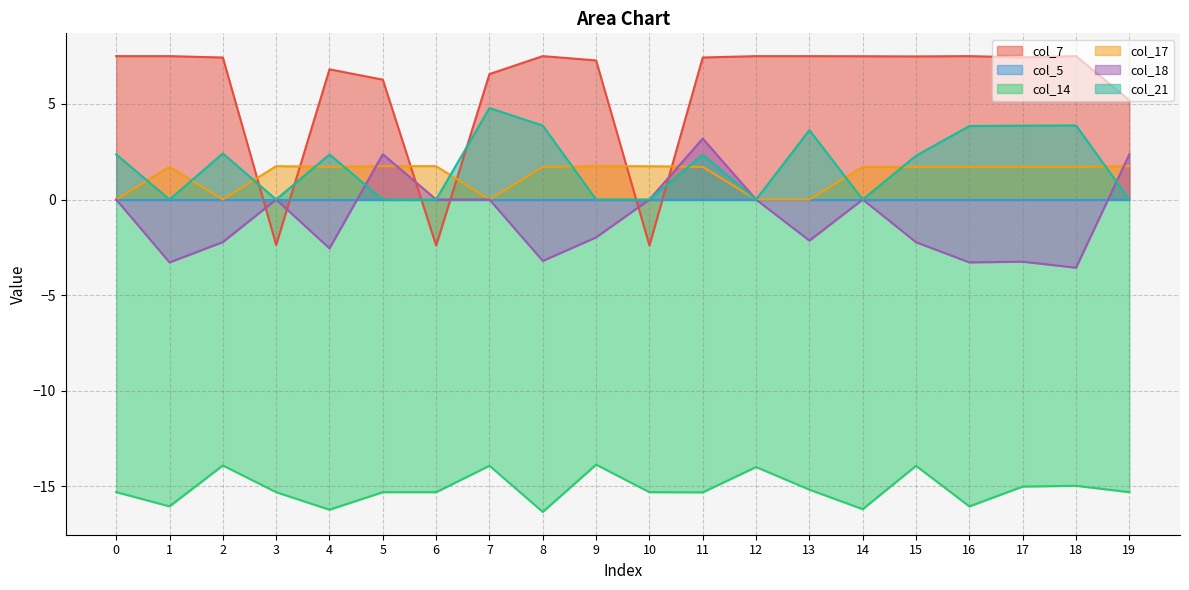

Does the chart display data point markers on the line(s)?

No